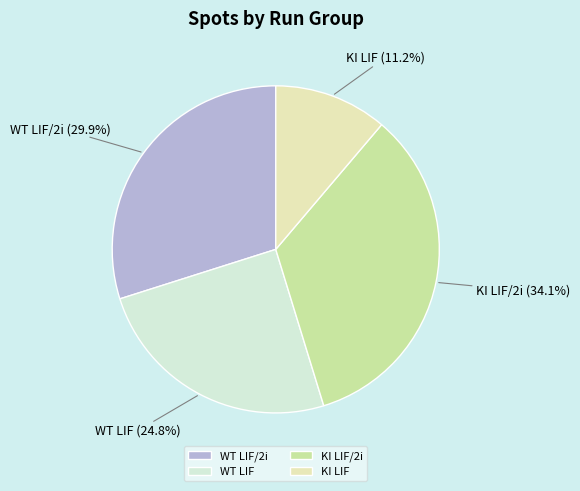

Rank the categories by value from lowest to highest.

KI LIF, WT LIF, WT LIF/2i, KI LIF/2i